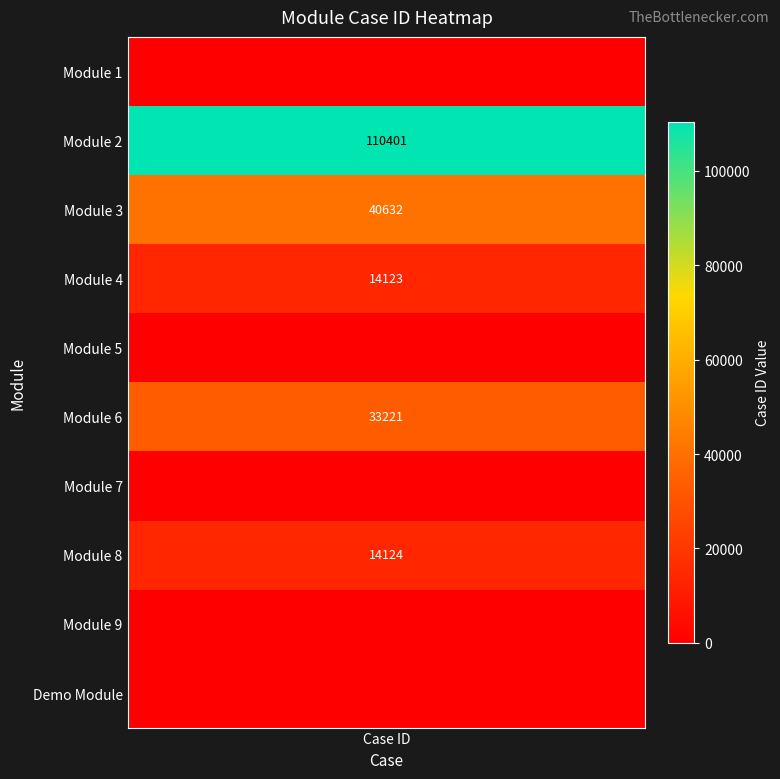

Which series has the largest range (max minus min)?

Module 2